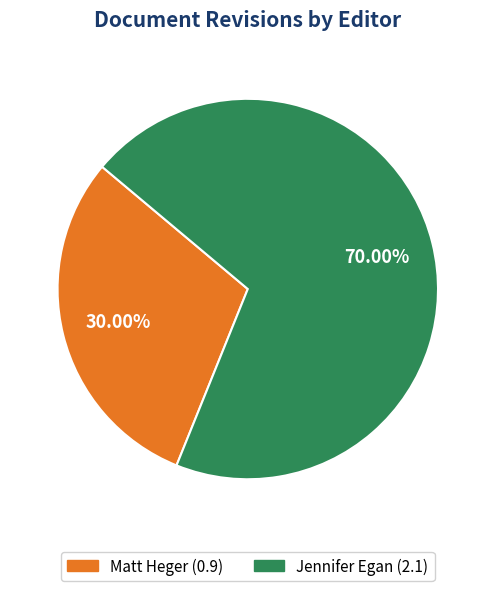

To the nearest percent, what is the difference between the Matt Heger and Jennifer Egan slice percentages?

40%